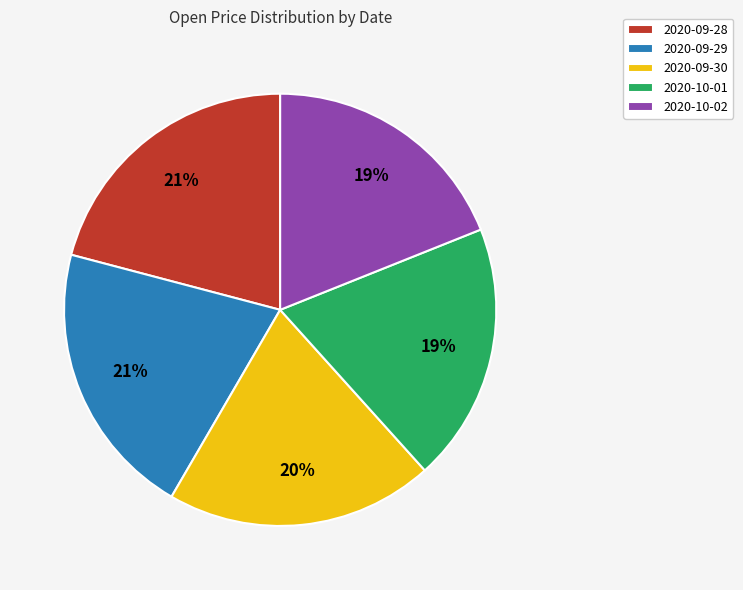

To the nearest percent, what is the difference between the 2020-10-02 and 2020-09-28 slice percentages?

2%